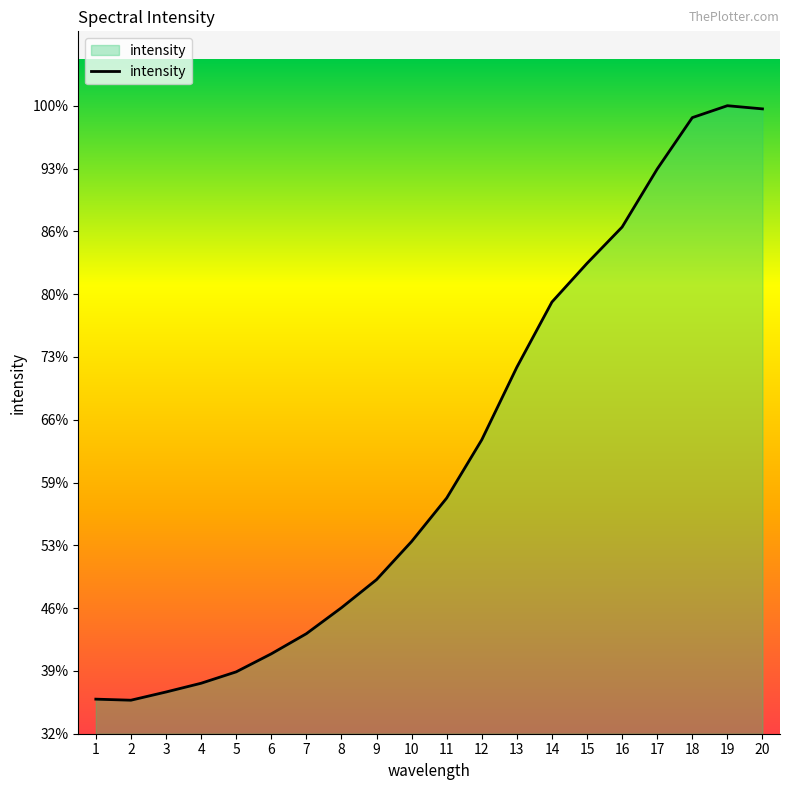

Reading left to right, what are all the values shown in this chart?

1=1269	2=1265	3=1296	4=1329	5=1372	6=1440	7=1516	8=1614	9=1720	10=1864	11=2028	12=2248	13=2522	14=2768	15=2914	16=3051	17=3270	18=3464	19=3509	20=3497